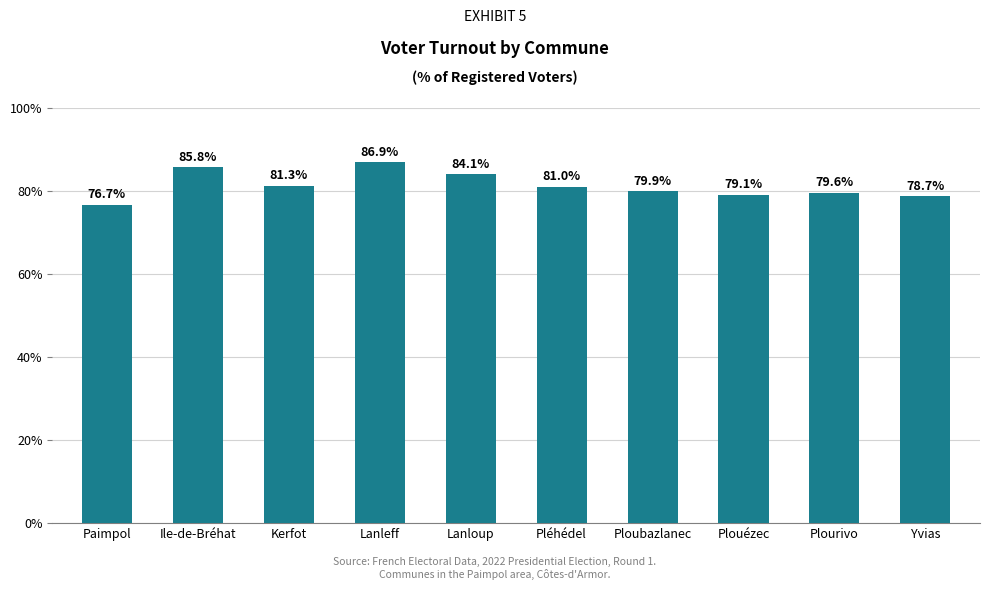

How many distinct data groups are displayed?

1